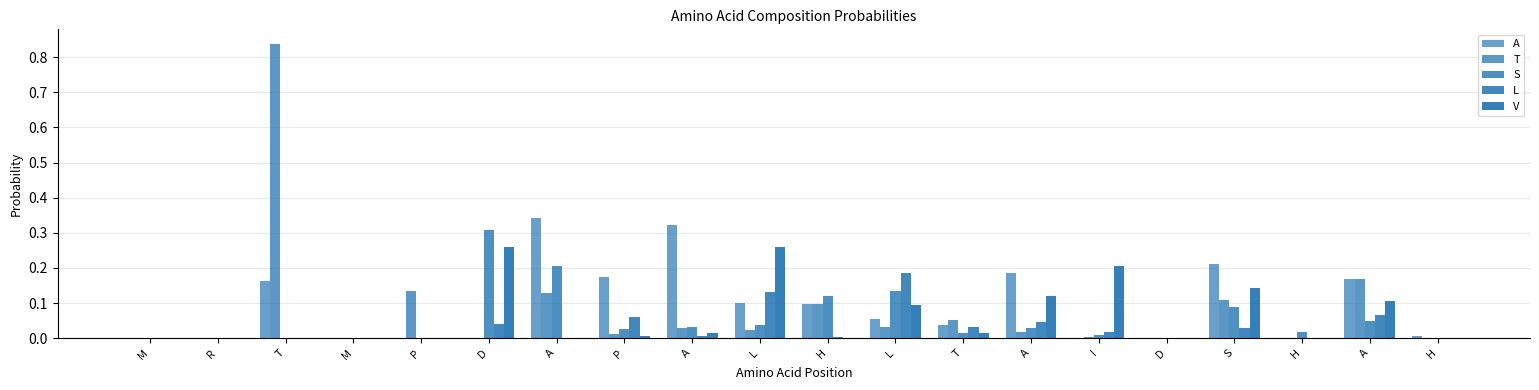

Does the chart contain stacked bars?

No